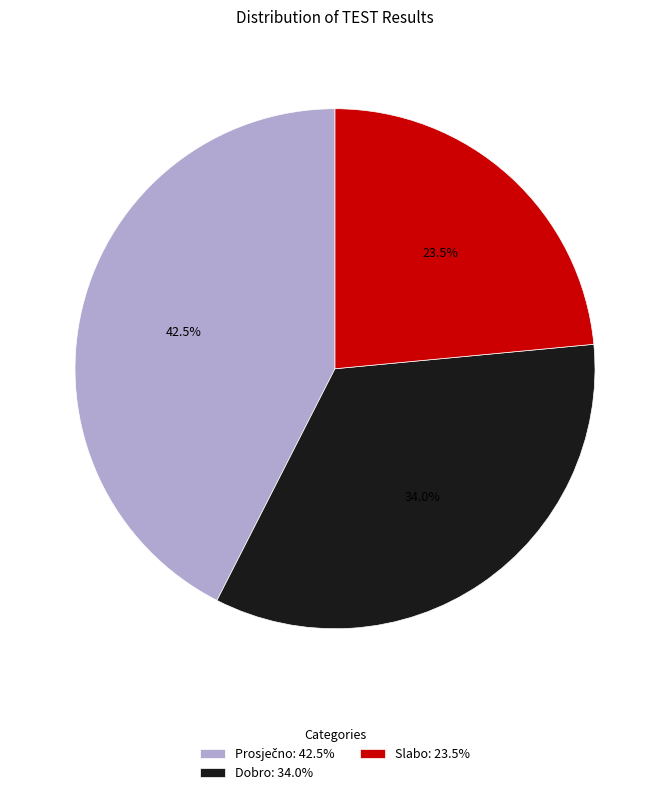

To the nearest percent, what percentage of the pie is Dobro?

34%